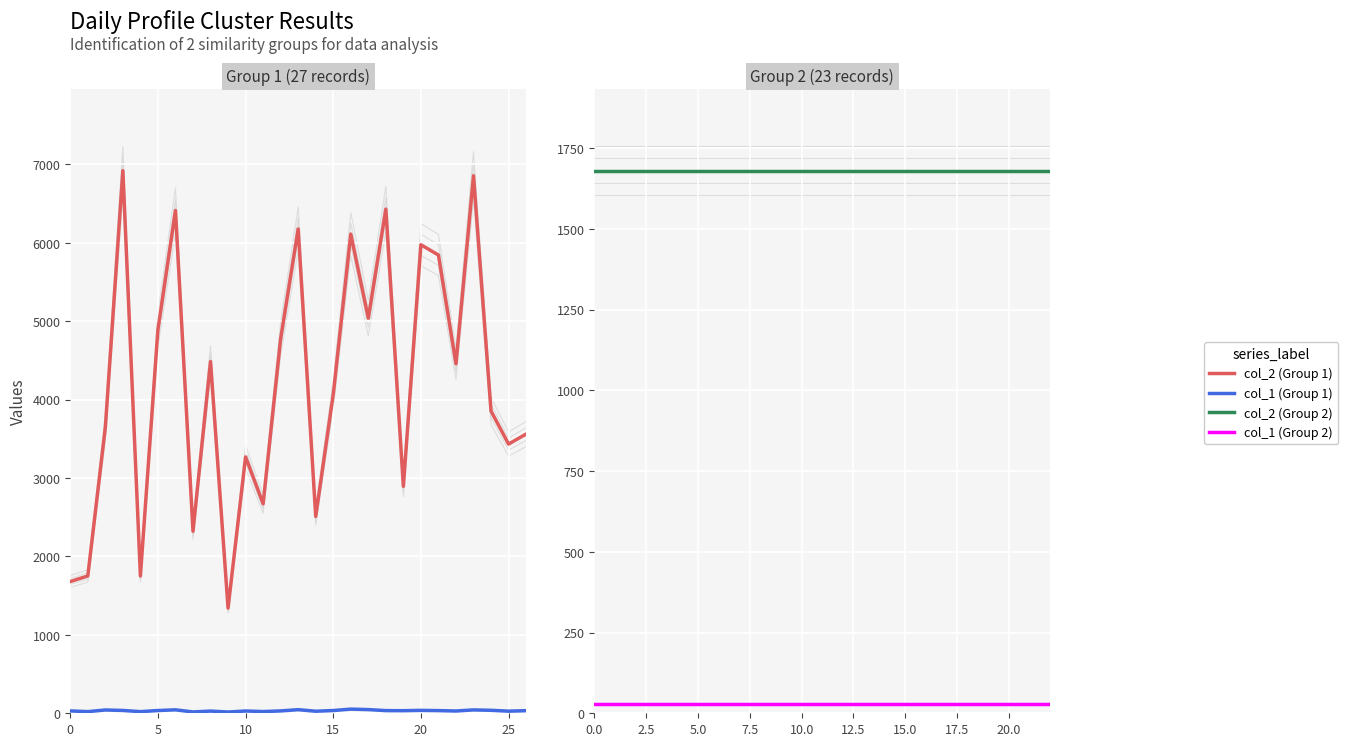

What is the highest value of the col_2 series?

1680